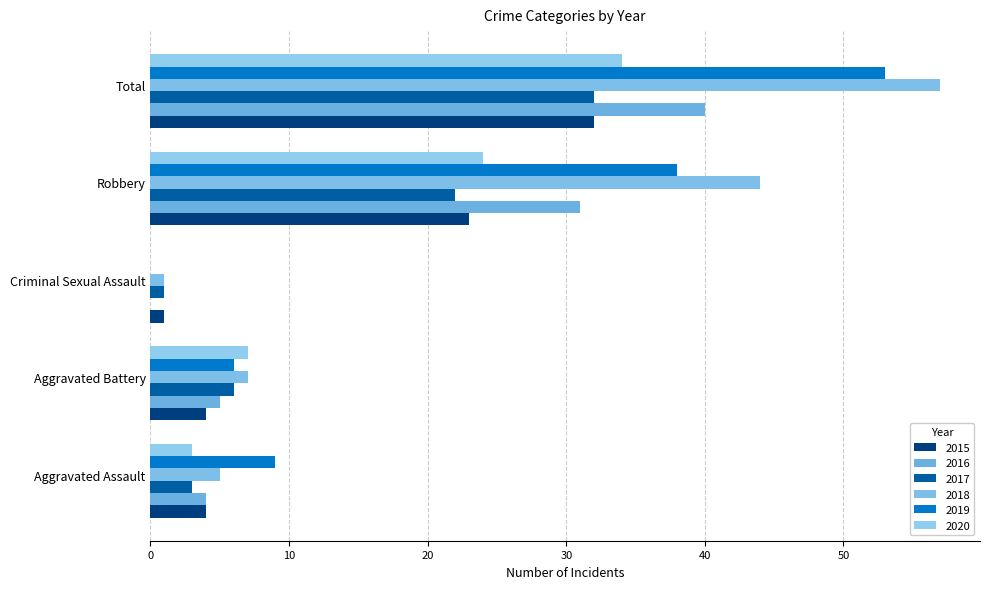

How many positive values does the 2019 series have?

4